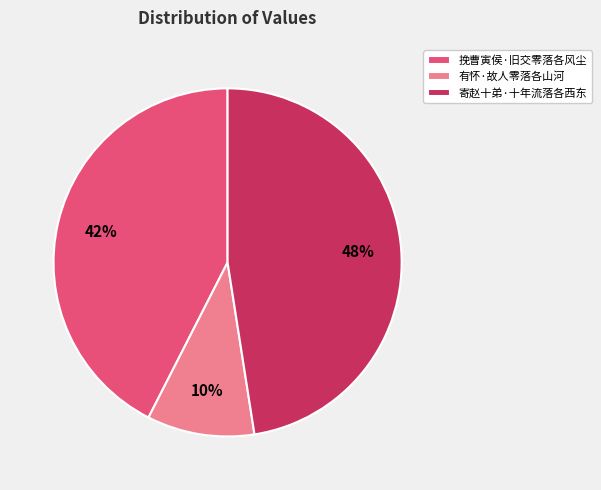

To the nearest percent, what portion does 寄赵十弟·十年流落各西东 represent?

48%